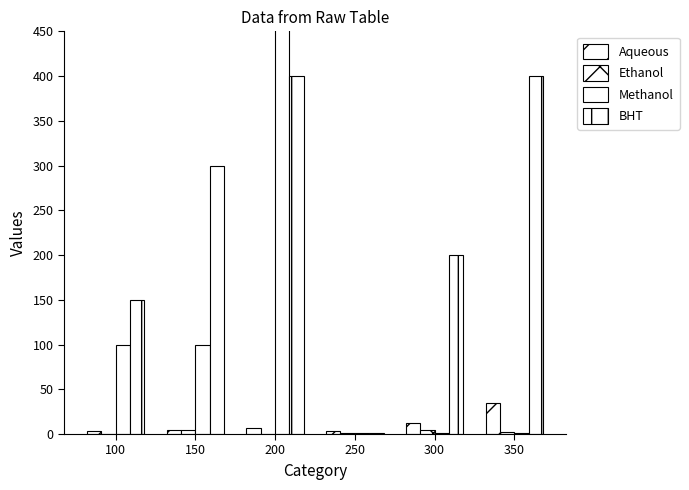

What is the total value across all series at 300?

218